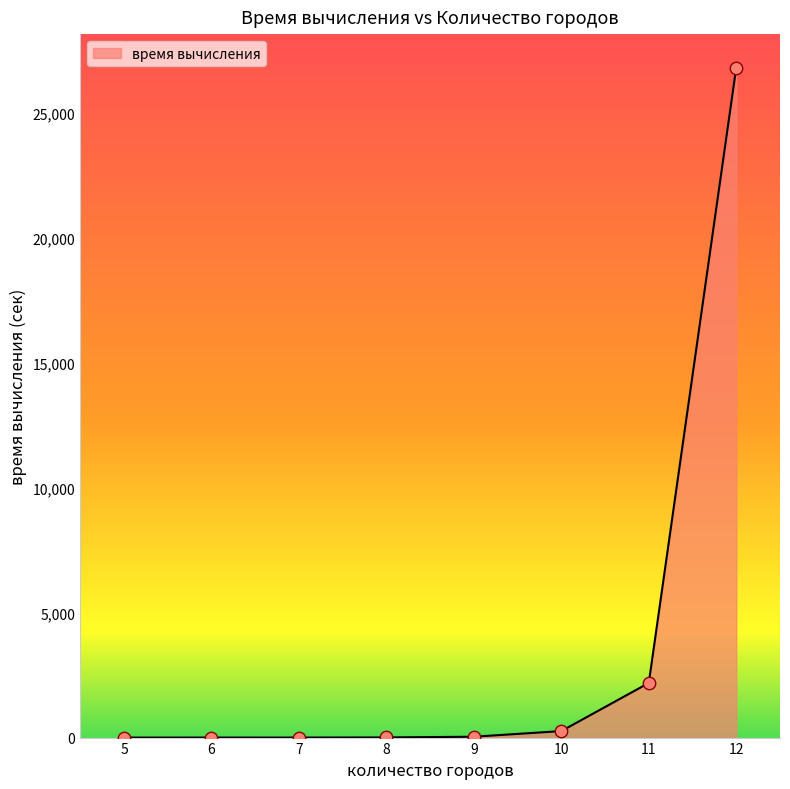

What is the change in value from 5 to 10?

+259.7